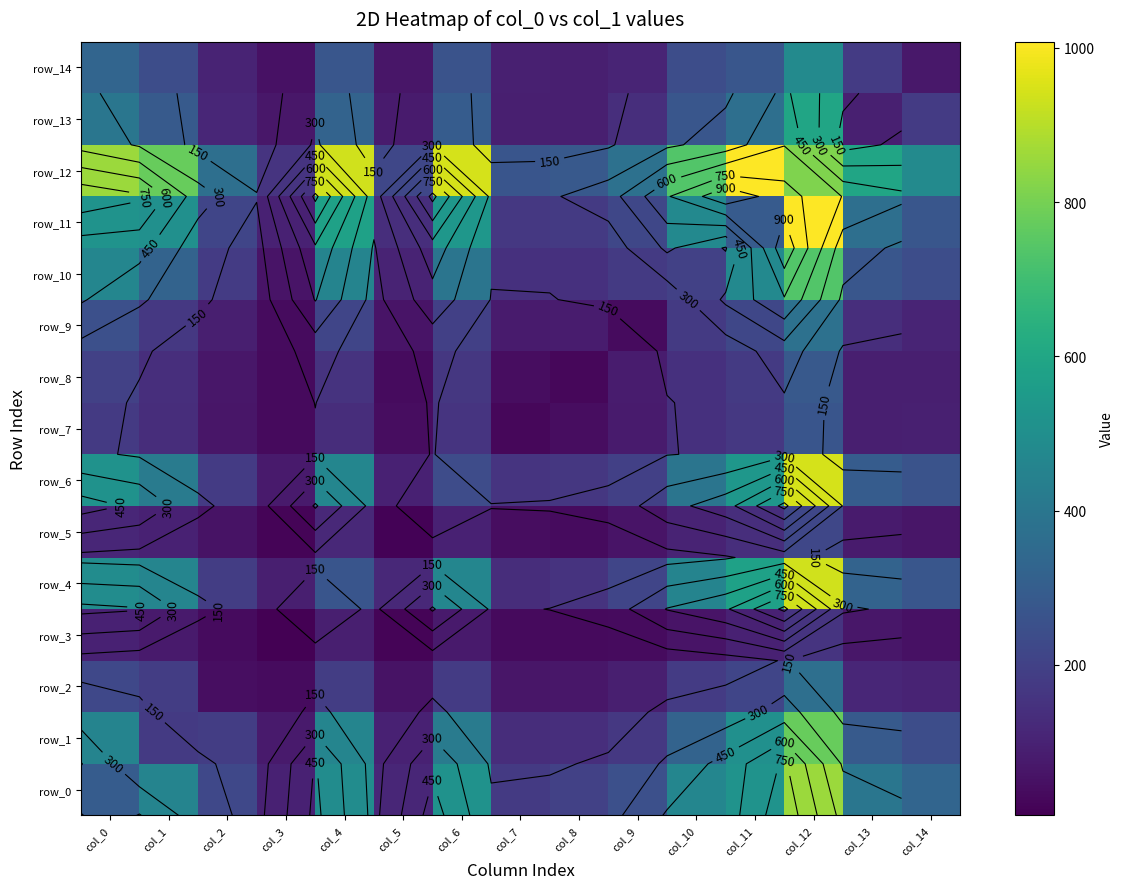

Which category has the lowest value in the row_1 series?

col_3